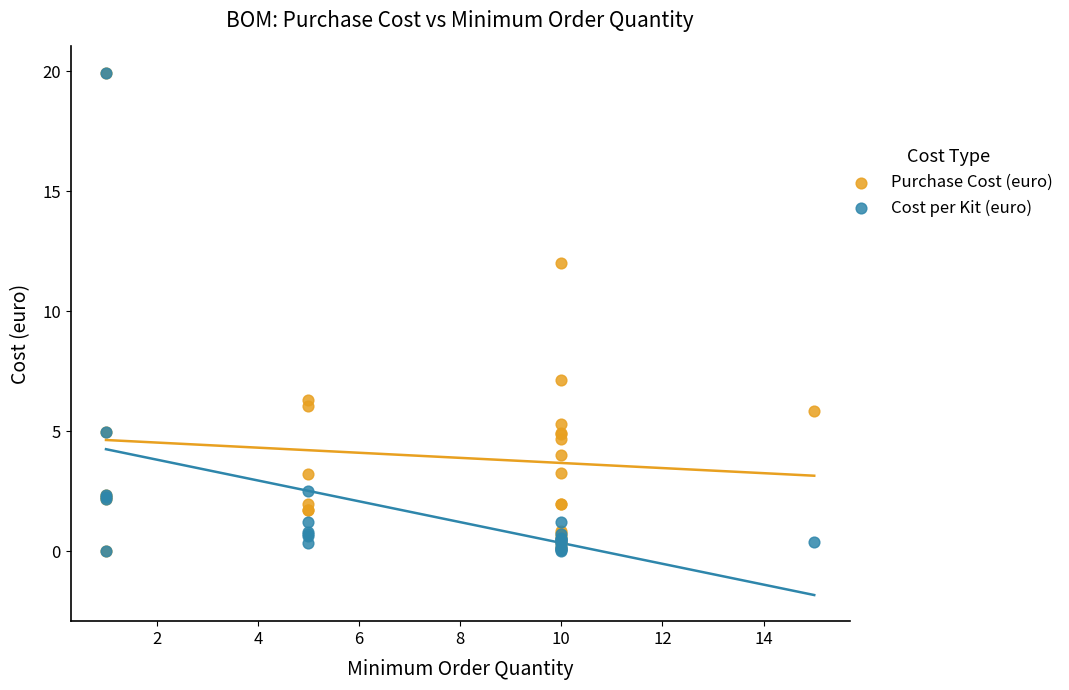

Across all series, what Y value is closest to 9?

7.1